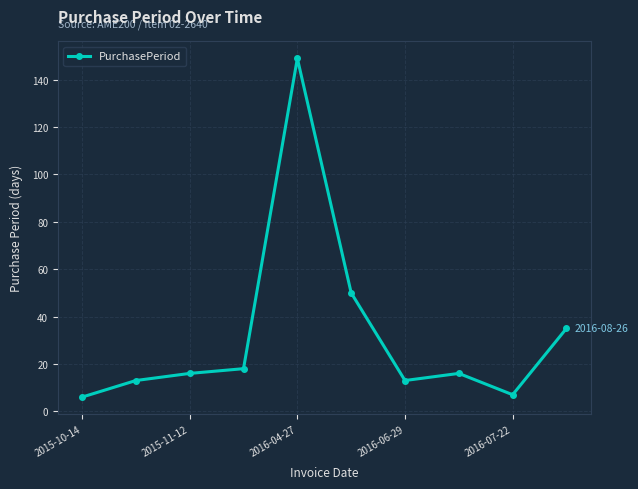

How many series are shown in this chart?

1